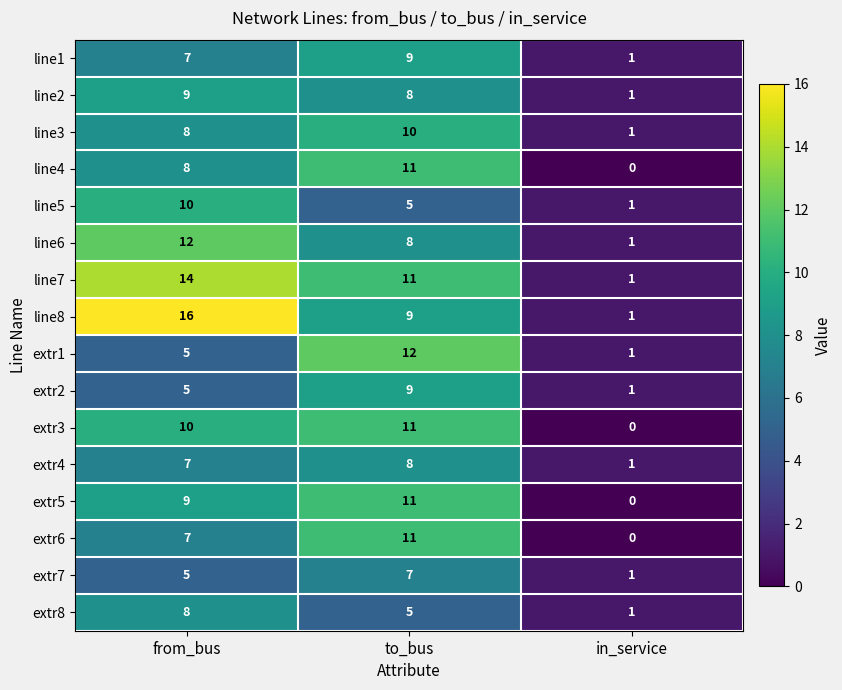

Count the number of categories in the chart.

3